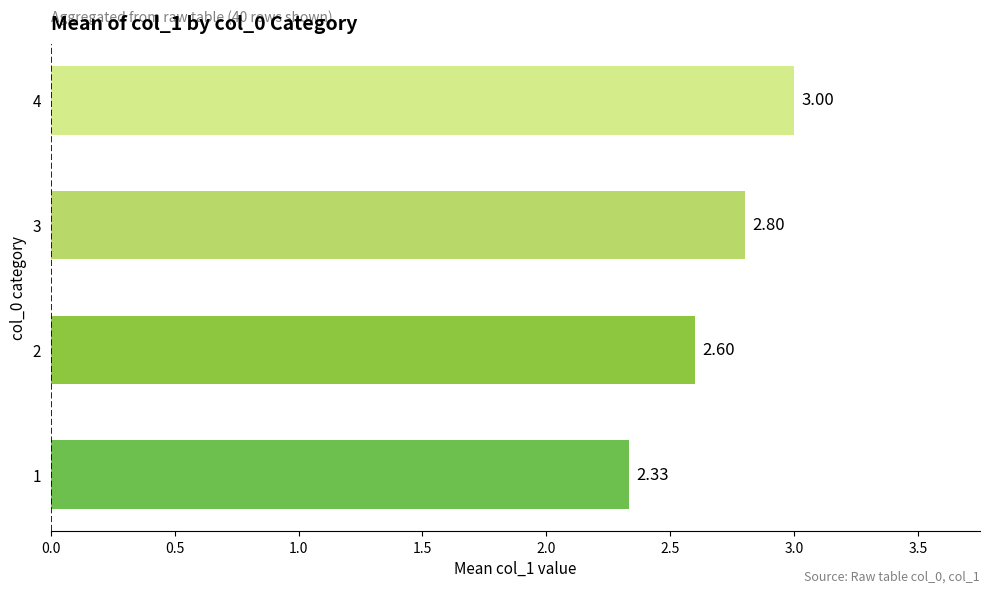

Approximately how many times larger is the value at 4 compared to 3?

1.1